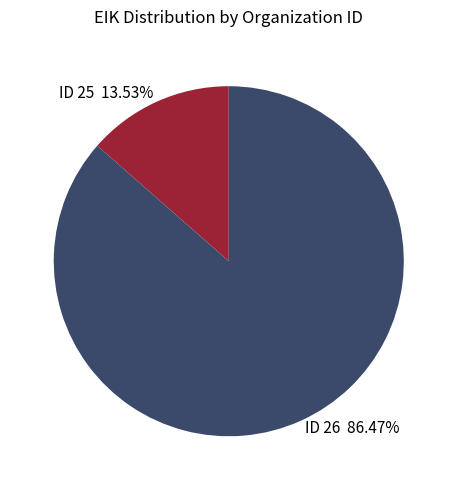

To the nearest percent, what is the difference between the largest and smallest slice percentages?

73%